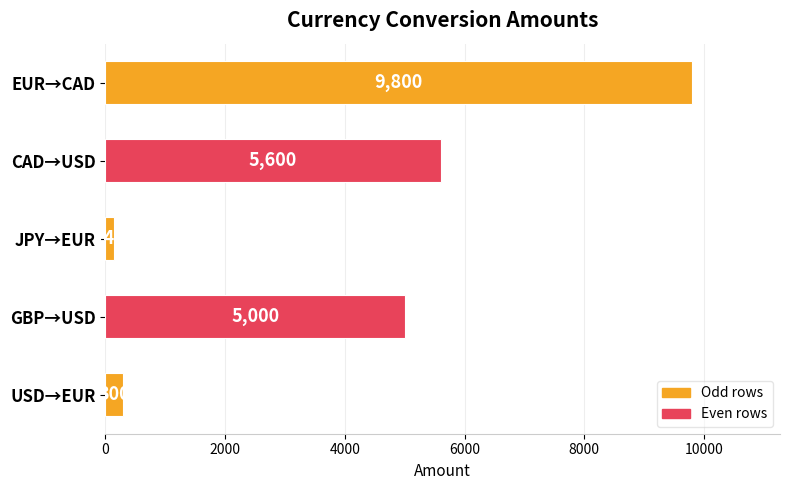

List the labels in order of value, largest first.

EUR→CAD, CAD→USD, GBP→USD, USD→EUR, JPY→EUR